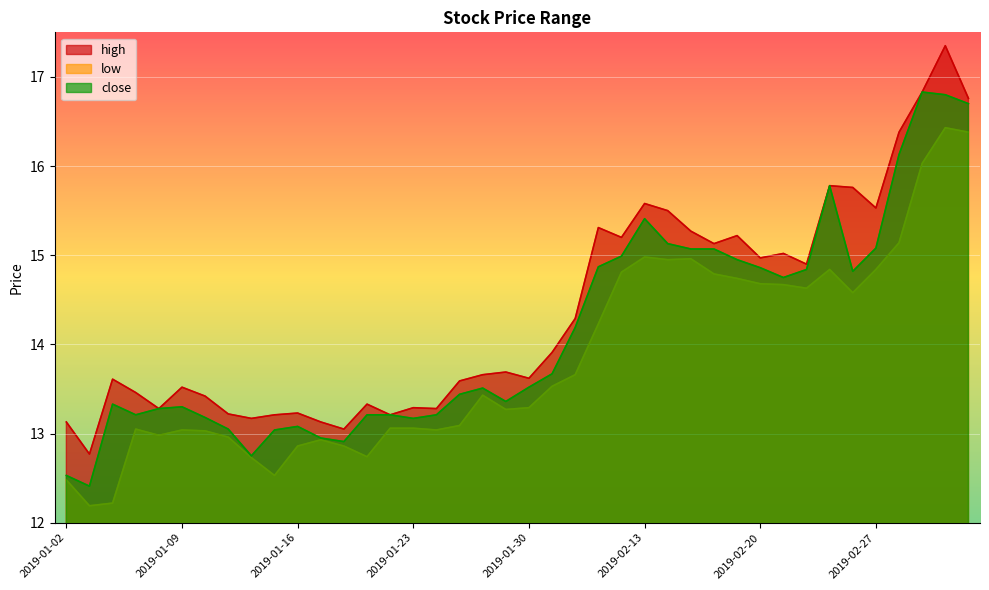

Reading right to left, list all the values displayed in this chart.

high: 2019-03-05=16.8	2019-03-04=17.4	2019-03-01=16.8	2019-02-28=16.4	2019-02-27=15.5	2019-02-26=15.8	2019-02-25=15.8	2019-02-22=14.9	2019-02-21=15.0	2019-02-20=15.0	2019-02-19=15.2	2019-02-18=15.1	2019-02-15=15.3	2019-02-14=15.5	2019-02-13=15.6	2019-02-12=15.2	2019-02-11=15.3	2019-02-01=14.3	2019-01-31=13.9	2019-01-30=13.6	2019-01-29=13.7	2019-01-28=13.7	2019-01-25=13.6	2019-01-24=13.3	2019-01-23=13.3	2019-01-22=13.2	2019-01-21=13.3	2019-01-18=13.1	2019-01-17=13.1	2019-01-16=13.2	2019-01-15=13.2	2019-01-14=13.2	2019-01-11=13.2	2019-01-10=13.4	2019-01-09=13.5	2019-01-08=13.3	2019-01-07=13.5	2019-01-04=13.6	2019-01-03=12.8	2019-01-02=13.1
low: 2019-03-05=16.4	2019-03-04=16.4	2019-03-01=16.0	2019-02-28=15.1	2019-02-27=14.8	2019-02-26=14.6	2019-02-25=14.8	2019-02-22=14.6	2019-02-21=14.7	2019-02-20=14.7	2019-02-19=14.7	2019-02-18=14.8	2019-02-15=15.0	2019-02-14=14.9	2019-02-13=15.0	2019-02-12=14.8	2019-02-11=14.2	2019-02-01=13.7	2019-01-31=13.5	2019-01-30=13.3	2019-01-29=13.3	2019-01-28=13.4	2019-01-25=13.1	2019-01-24=13.0	2019-01-23=13.1	2019-01-22=13.1	2019-01-21=12.7	2019-01-18=12.9	2019-01-17=12.9	2019-01-16=12.9	2019-01-15=12.5	2019-01-14=12.7	2019-01-11=13.0	2019-01-10=13.0	2019-01-09=13.0	2019-01-08=13.0	2019-01-07=13.1	2019-01-04=12.2	2019-01-03=12.2	2019-01-02=12.5
close: 2019-03-05=16.7	2019-03-04=16.8	2019-03-01=16.8	2019-02-28=16.1	2019-02-27=15.1	2019-02-26=14.8	2019-02-25=15.8	2019-02-22=14.8	2019-02-21=14.8	2019-02-20=14.9	2019-02-19=14.9	2019-02-18=15.1	2019-02-15=15.1	2019-02-14=15.1	2019-02-13=15.4	2019-02-12=15.0	2019-02-11=14.9	2019-02-01=14.2	2019-01-31=13.7	2019-01-30=13.5	2019-01-29=13.4	2019-01-28=13.5	2019-01-25=13.4	2019-01-24=13.2	2019-01-23=13.2	2019-01-22=13.2	2019-01-21=13.2	2019-01-18=12.9	2019-01-17=12.9	2019-01-16=13.1	2019-01-15=13.0	2019-01-14=12.8	2019-01-11=13.1	2019-01-10=13.2	2019-01-09=13.3	2019-01-08=13.3	2019-01-07=13.2	2019-01-04=13.3	2019-01-03=12.4	2019-01-02=12.5